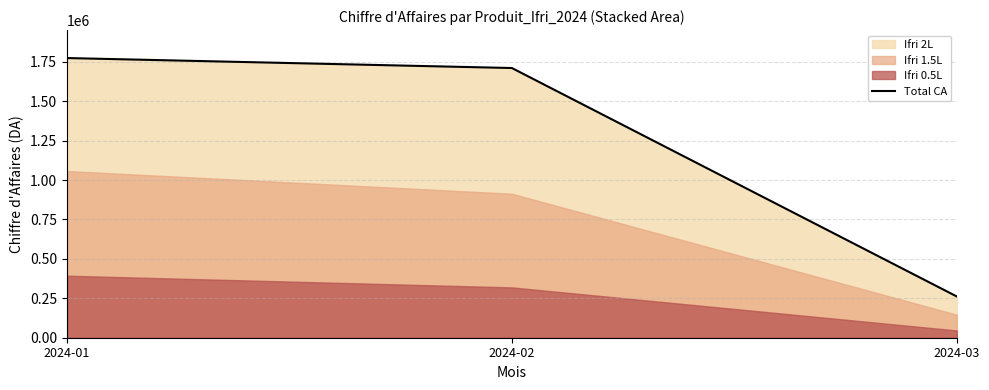

Which category has the lowest value across all series?

2024-03